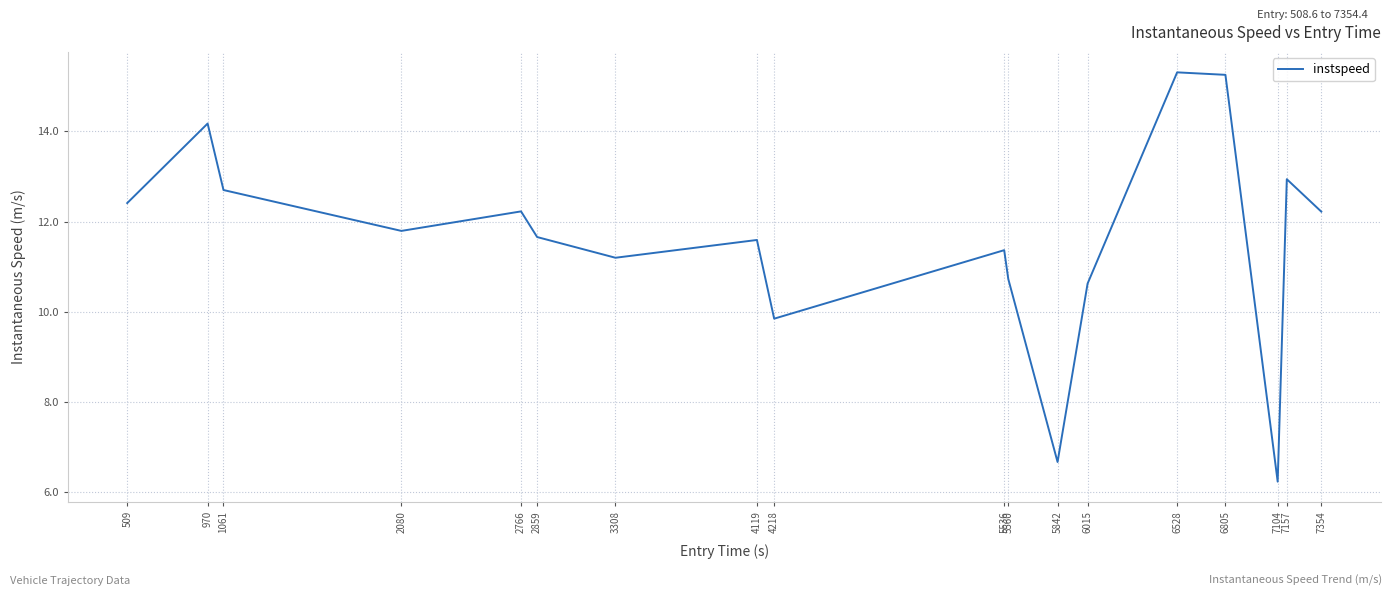

Is it true that the value at 2766 is 5.6?

False